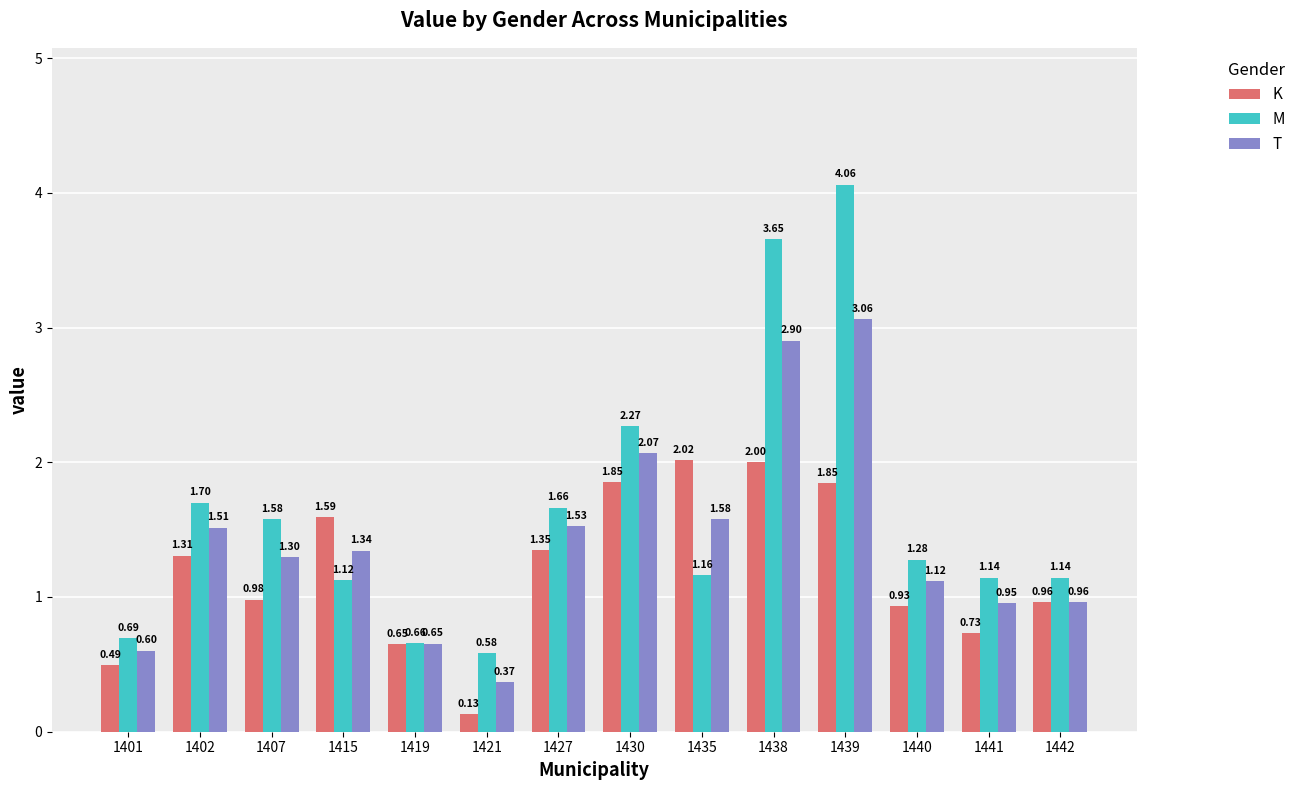

Is it true that M equals 6.0 at 1439?

False